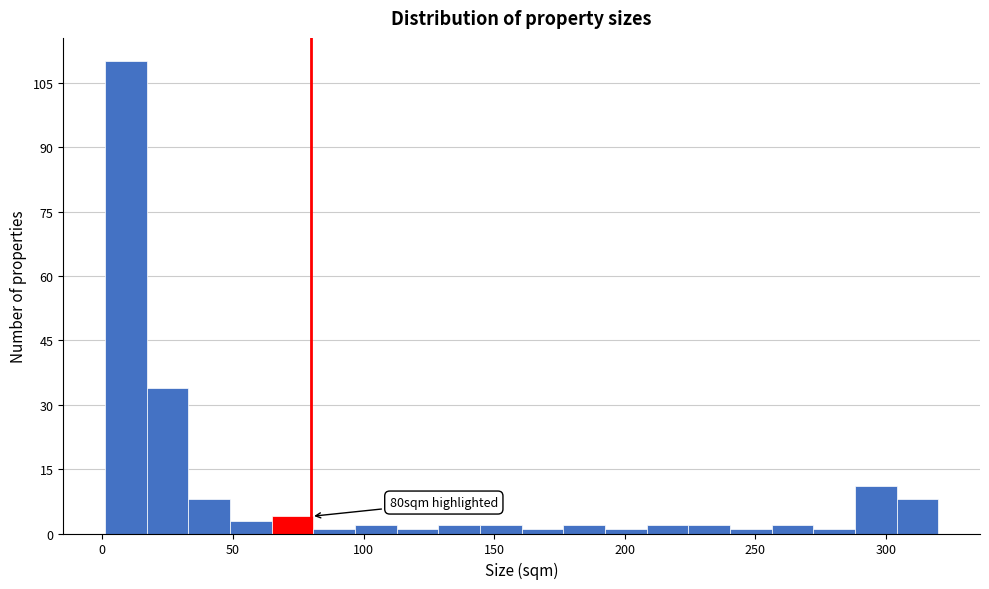

Around what value on the x-axis is the tallest bar? Give the approximate position of its centre, as read against the axis.

10